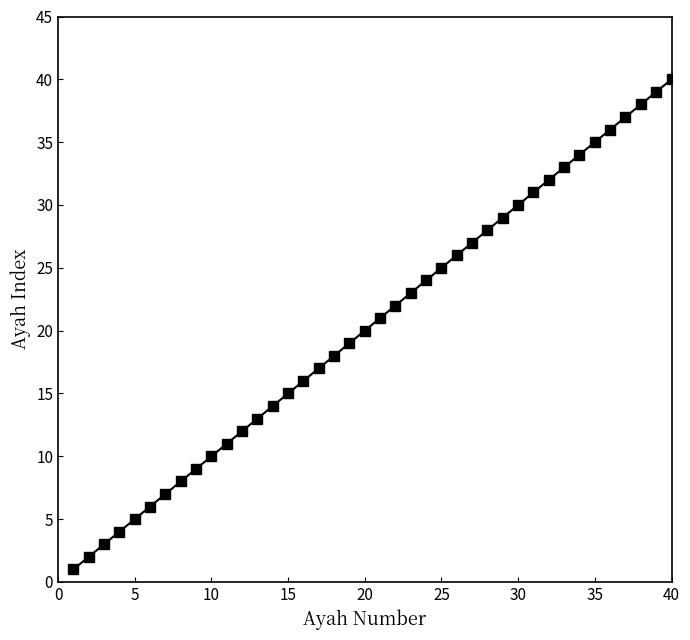

True or false: the data has more than 2 interior local peaks.

False